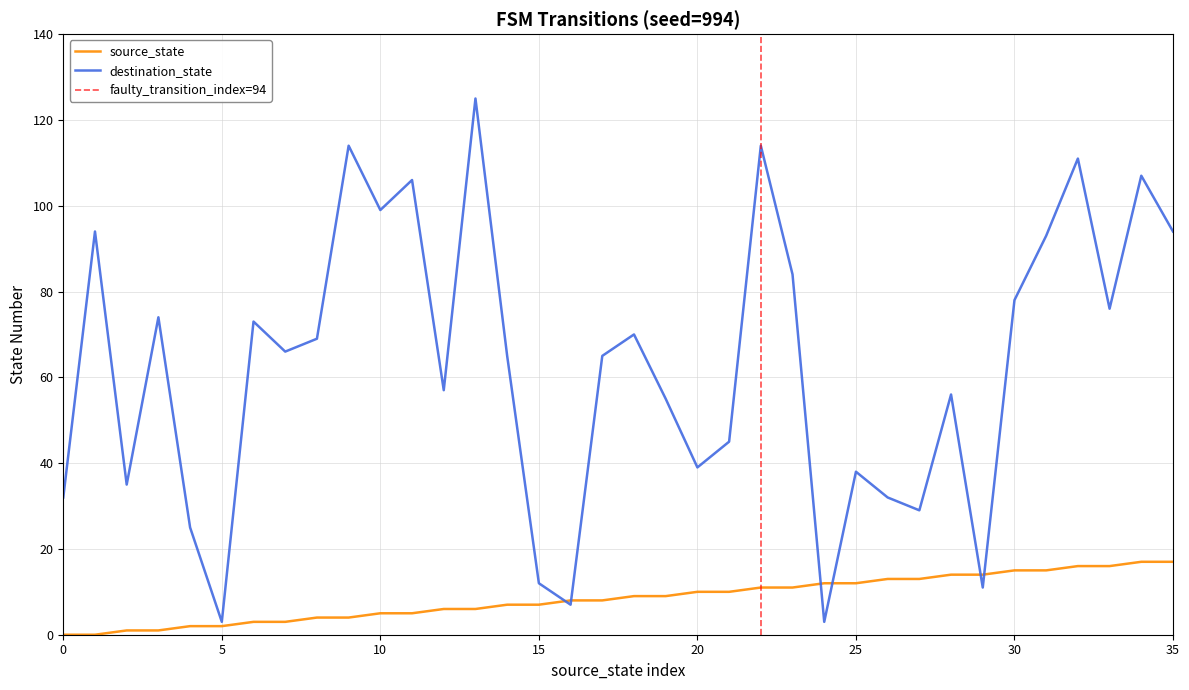

True or false: source_state has a value of 0 at 0.

True